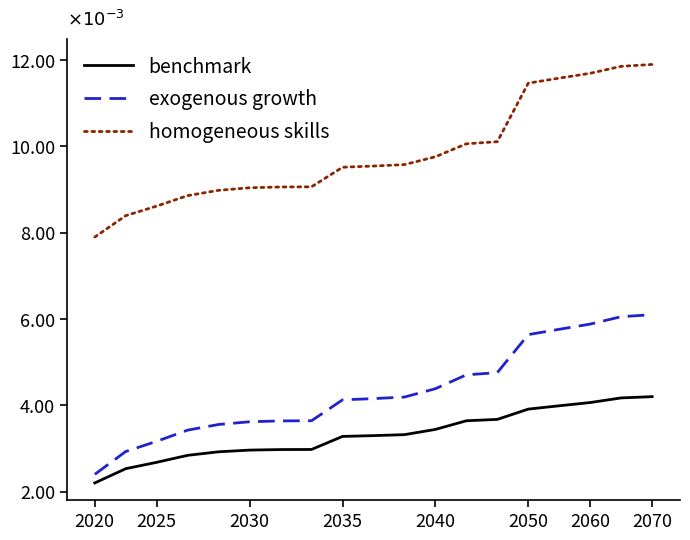

Count the benchmark values in the range 0 to 1.

19